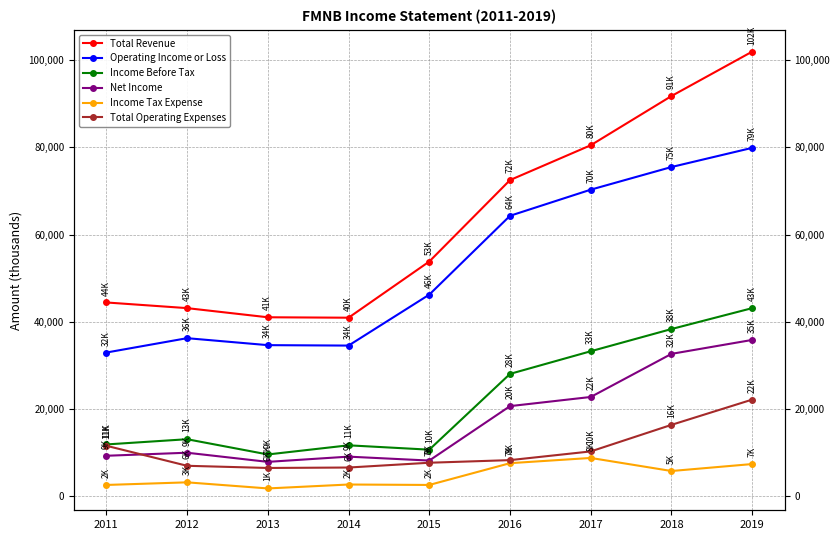

What are all the series names shown in the legend?

Total Revenue, Operating Income or Loss, Income Before Tax, Net Income, Income Tax Expense, Total Operating Expenses